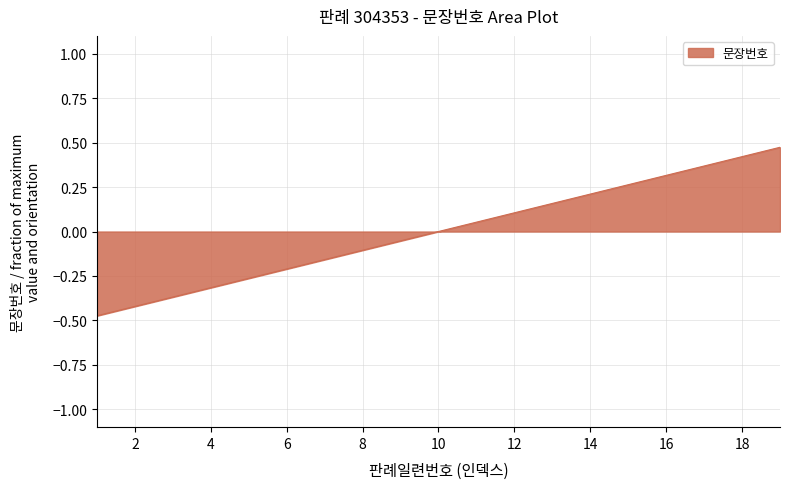

What is the difference between the maximum and minimum values?

0.9